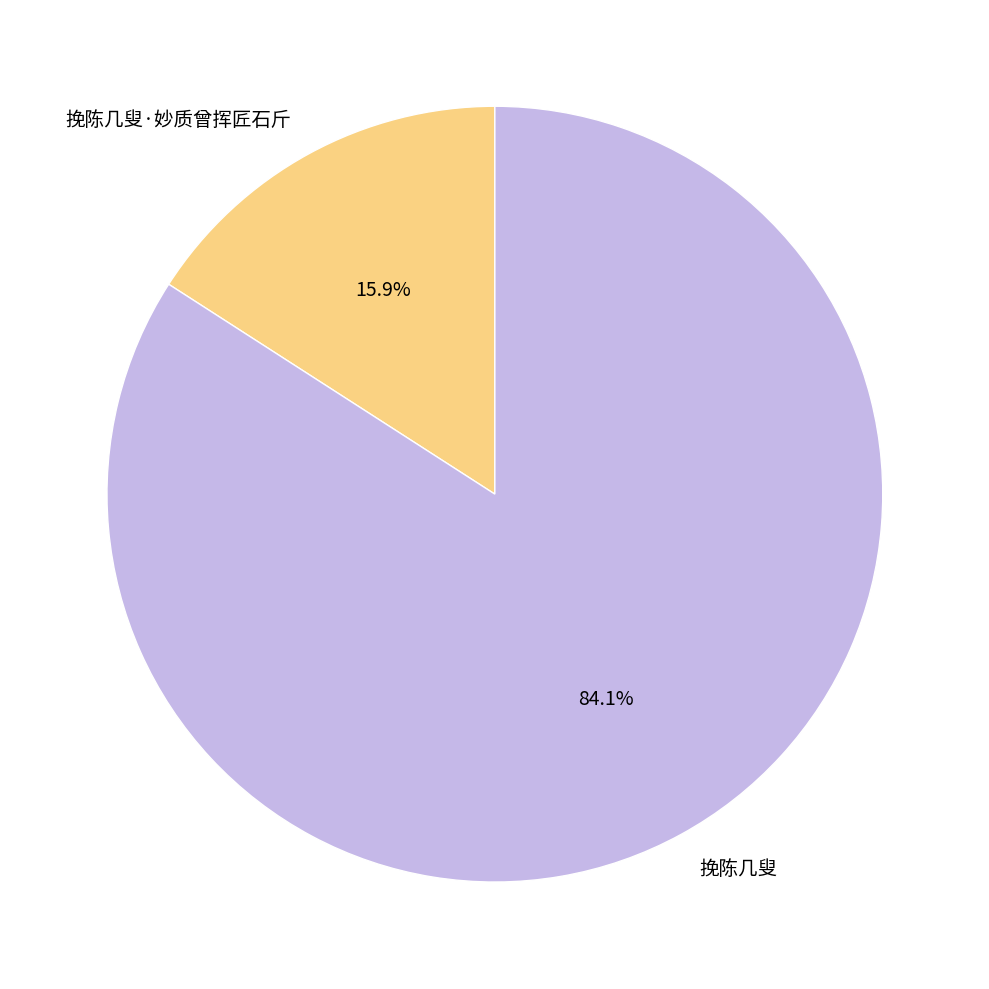

What is the largest slice in the pie chart?

挽陈几叟